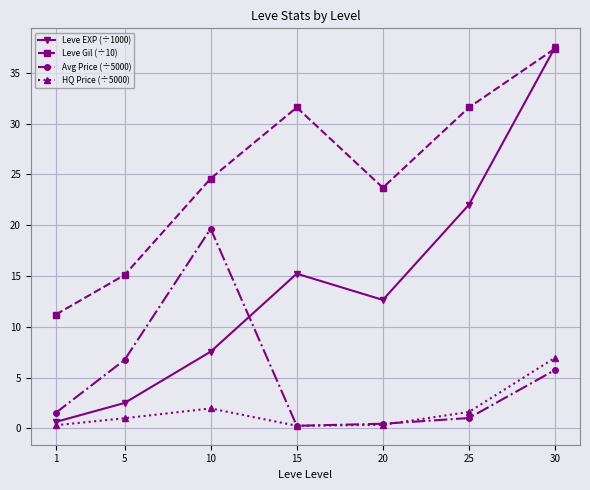

At which category does the chart reach its peak across all series?

30